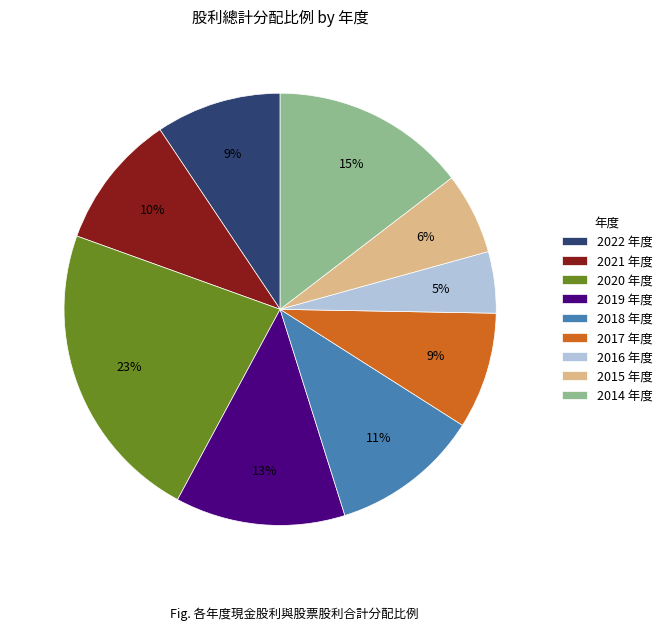

What is the ratio of the value at 2019 年度 to the value at 2014 年度?

0.9